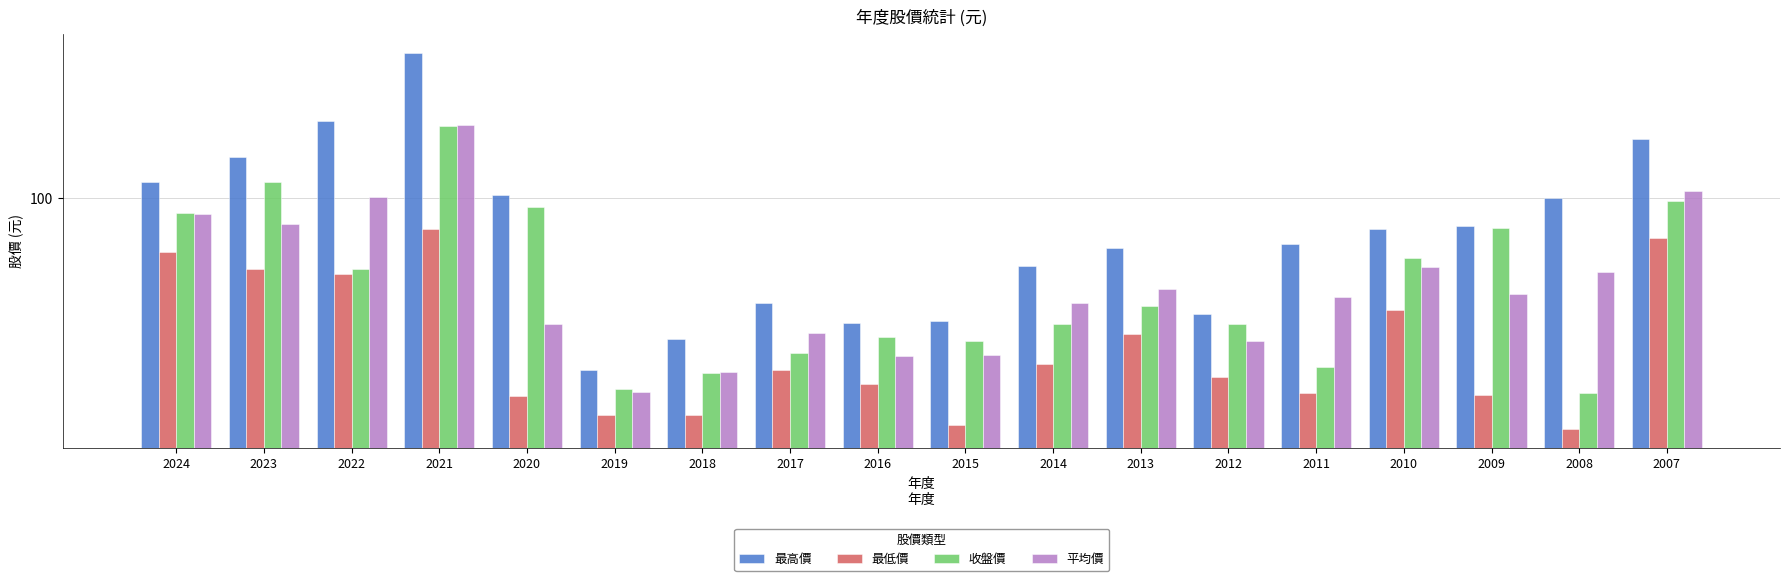

Reading right to left, transcribe all the data shown in this chart.

最高價: 155.5	100.0	80.8	79.0	70.9	41.6	68.6	60.1	39.8	39.1	45.3	34.5	27.3	102.0	298.0	178.0	136.0	112.5
最低價: 73.7	17.6	22.8	43.0	23.0	26.0	35.9	28.8	18.1	24.6	27.4	19.6	19.6	22.4	79.2	56.4	58.6	66.7
收盤價: 97.8	23.1	79.5	63.5	27.9	38.8	44.5	38.6	34.1	35.2	31.1	26.8	23.8	93.5	171.5	58.6	112.5	89.0
平均價: 105.0	57.1	48.7	59.6	47.6	34.1	50.4	45.4	30.6	30.5	36.2	26.9	23.3	38.6	173.0	101.0	82.1	88.6